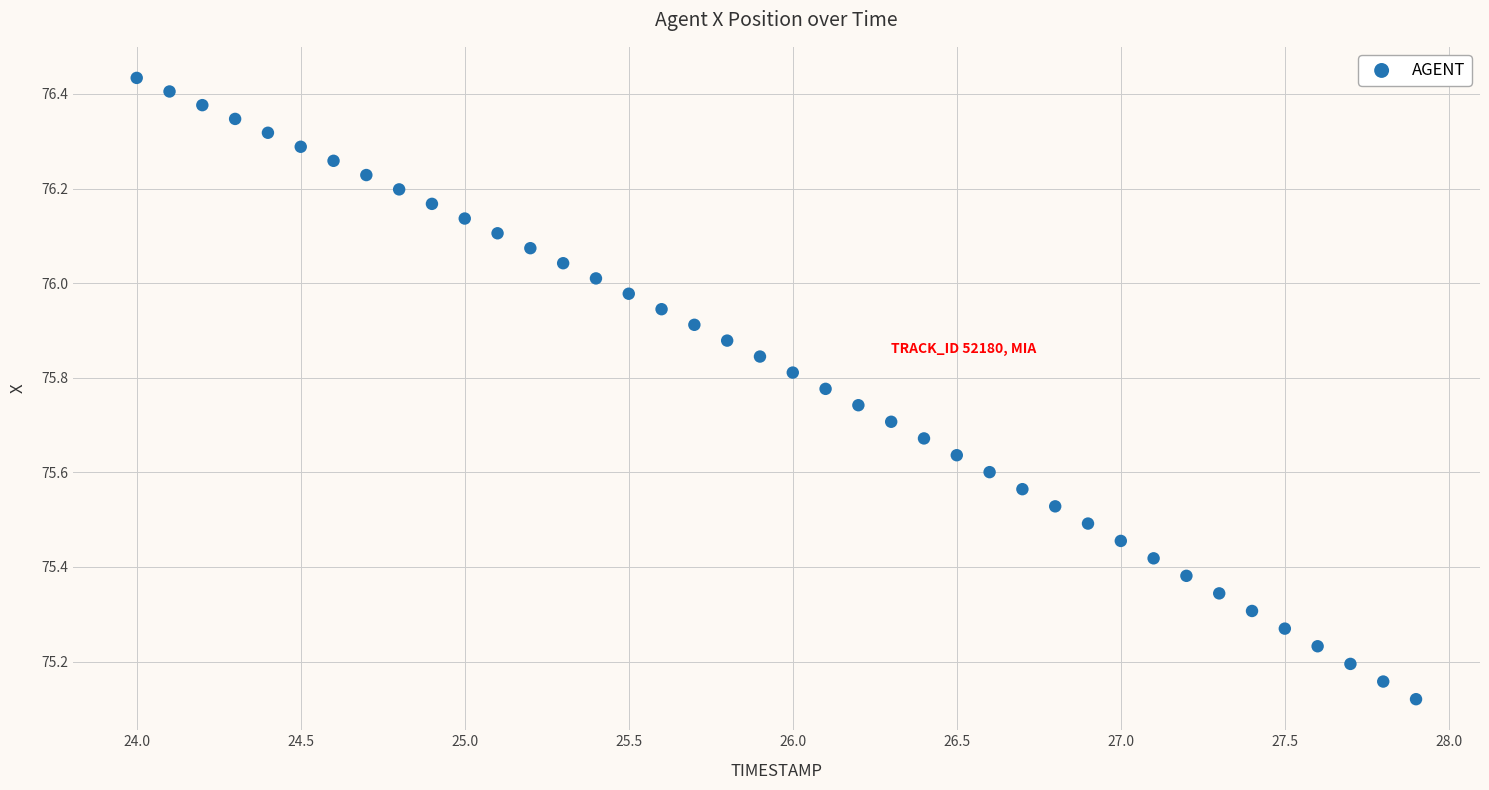

What is the range of X values (max minus min)?

3.9